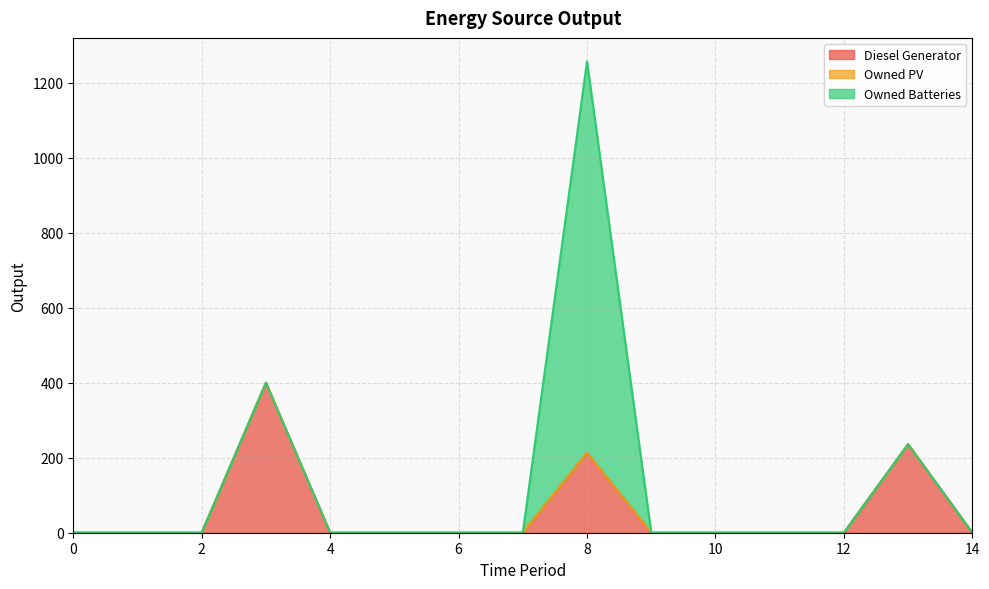

At how many categories does at least one series exceed 574?

1